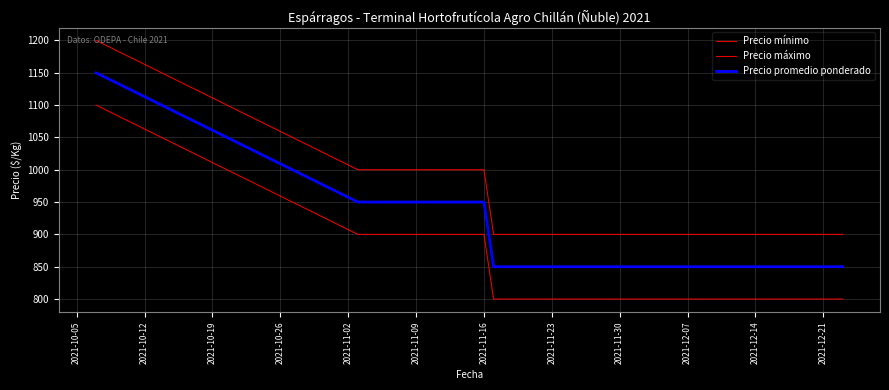

How many categories are shown in the chart?

19